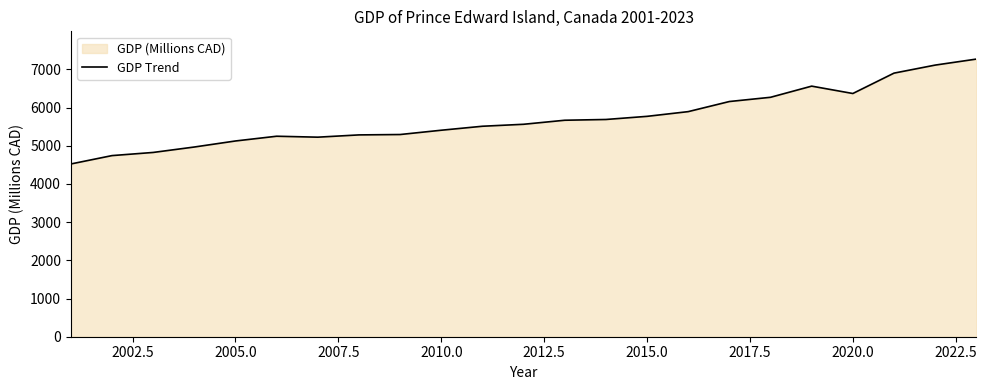

How many lines are shown in the chart?

1